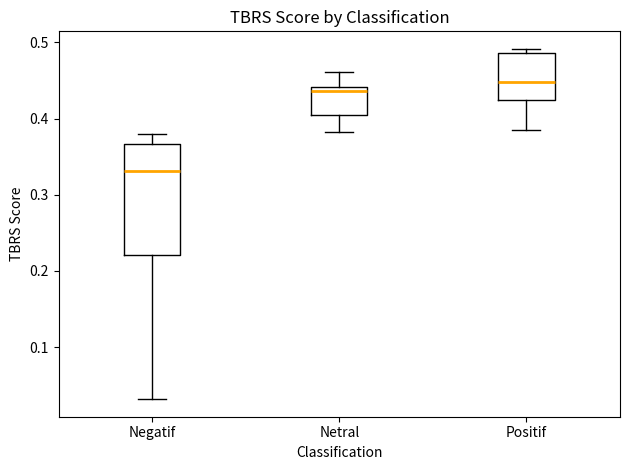

Reading left to right, read every box against the y-axis: the position of its median line, the range the box covers, and the ends of its whiskers. The values are not printed on the chart, so give them approximately, as read against the axis.

Negatif: median 0.33, box 0.22 to 0.37, whiskers 0.03 to 0.38
Netral: median 0.44 (just below the box's upper edge), box 0.40 to 0.44, whiskers 0.38 to 0.46
Positif: median 0.45, box 0.42 to 0.49, whiskers 0.39 to 0.49 (just above the box's upper edge)